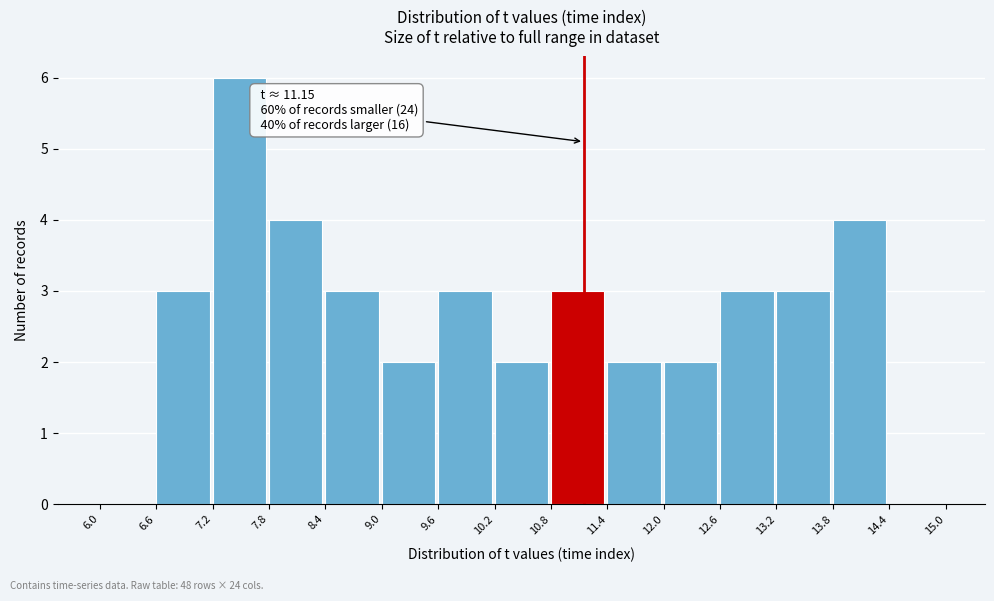

Which range on the x-axis has the tallest bar?

7.2 to 7.8